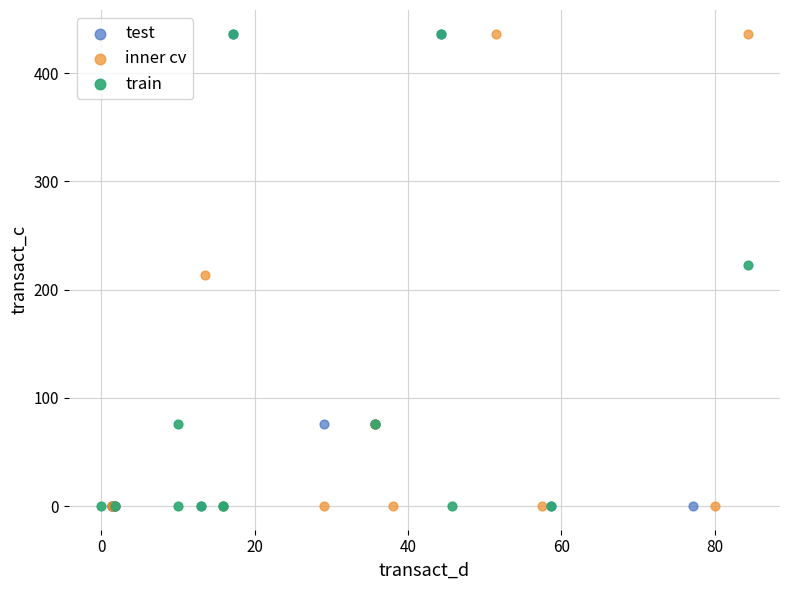

What are all the series names shown in the legend?

test, inner cv, train